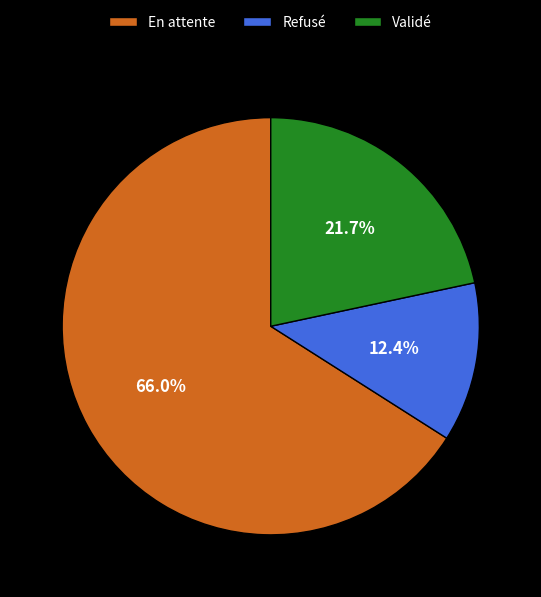

Is it true that Refusé is 3% of the pie?

False